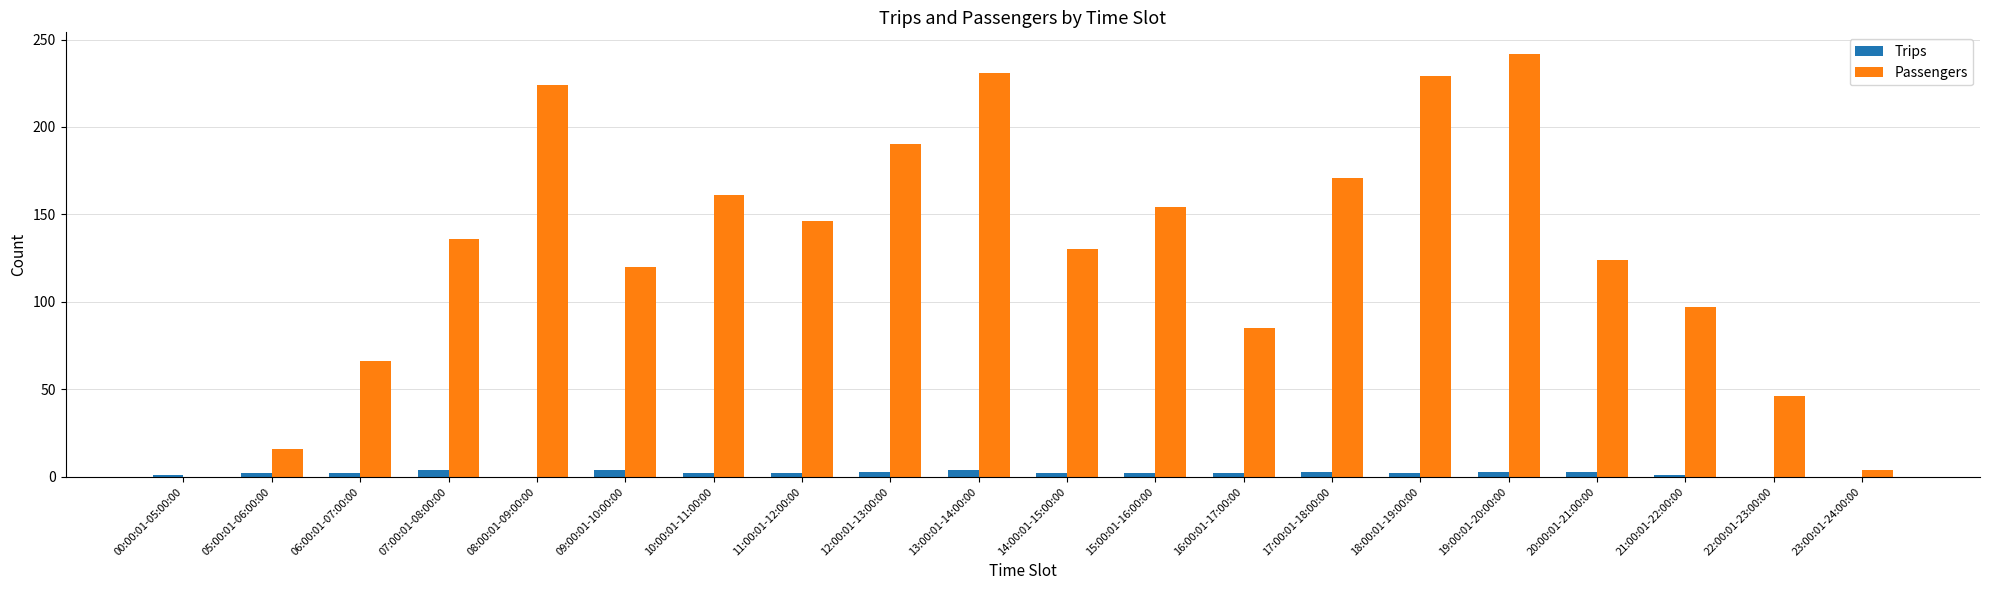

What are all the series names shown in the legend?

Trips, Passengers